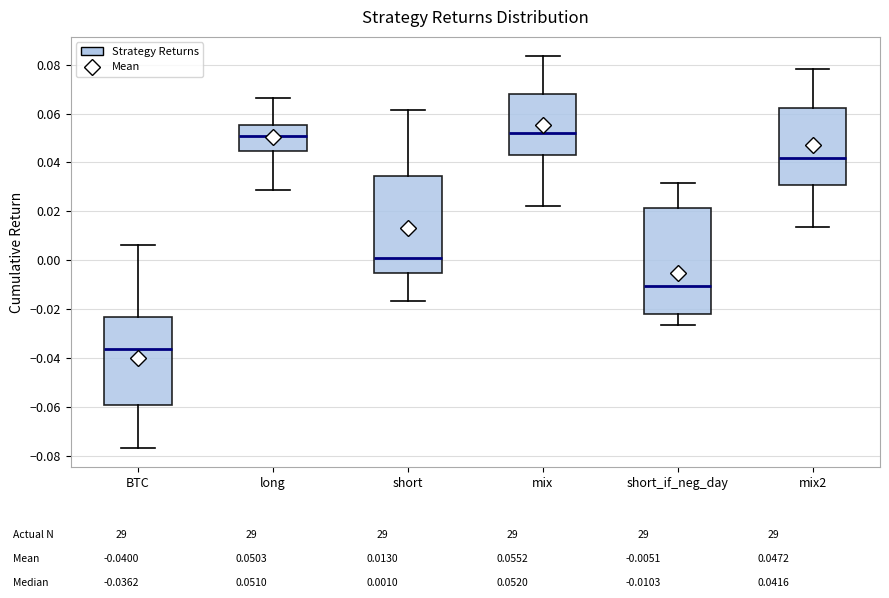

Reading left to right, transcribe this box plot: for each box, give where its median line is, the range the box spans, and where its two whiskers end, as read against the y-axis. The values are not printed on the chart, so give them approximately, as read against the axis.

BTC: median -0.036, box -0.060 to -0.024, whiskers -0.076 to 0.006
long: median 0.052, box 0.044 to 0.056, whiskers 0.028 to 0.066
short: median 0.002, box -0.006 to 0.034, whiskers -0.016 to 0.062
mix: median 0.052, box 0.042 to 0.068, whiskers 0.022 to 0.084
short_if_neg_day: median -0.010, box -0.022 to 0.022, whiskers -0.026 to 0.032
mix2: median 0.042, box 0.030 to 0.062, whiskers 0.014 to 0.078